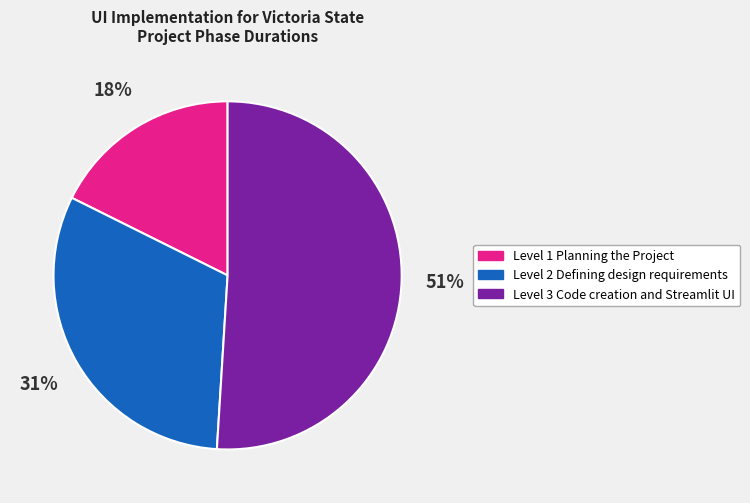

How many slices are in this pie chart?

3